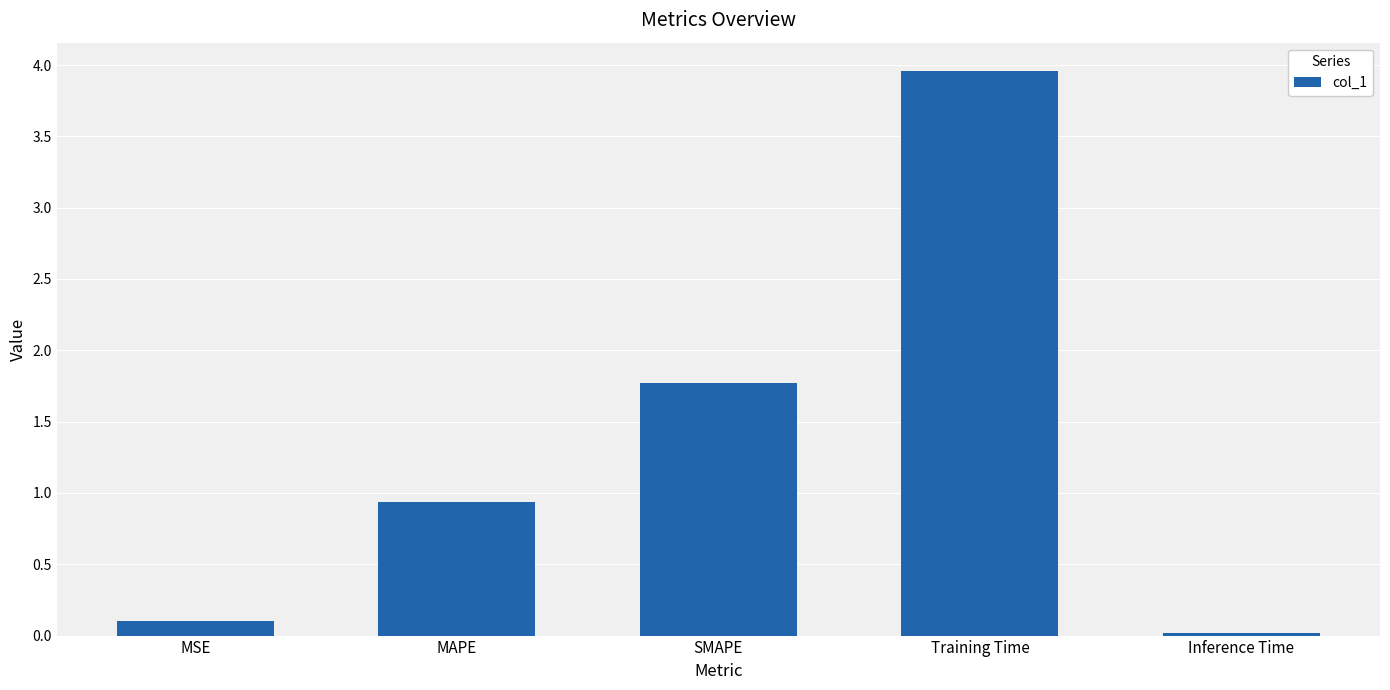

List the labels in order of value, smallest first.

Inference Time, MSE, MAPE, SMAPE, Training Time